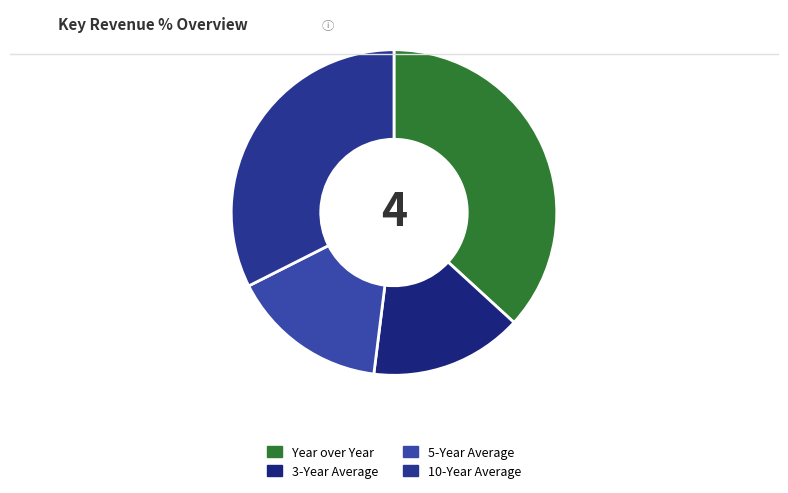

Does Year over Year represent more than half of the total?

No